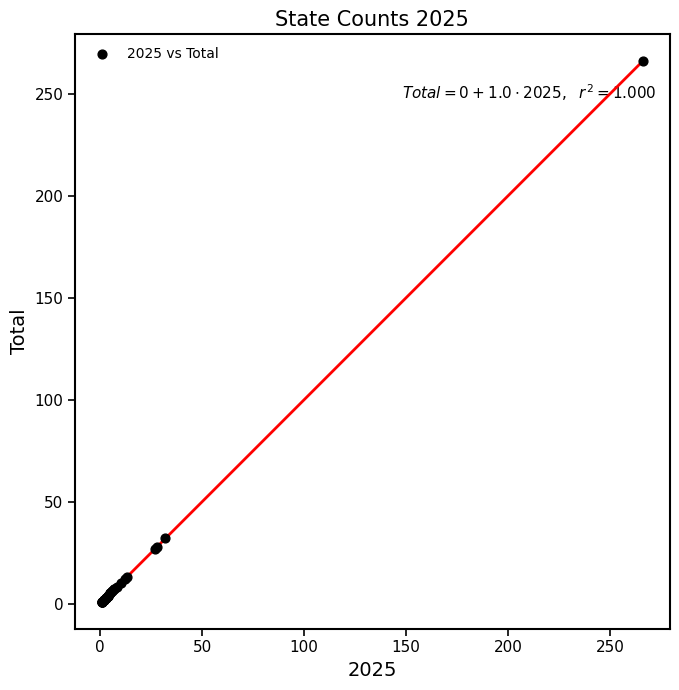

What Y value in the scatter plot is closest to 133?

32